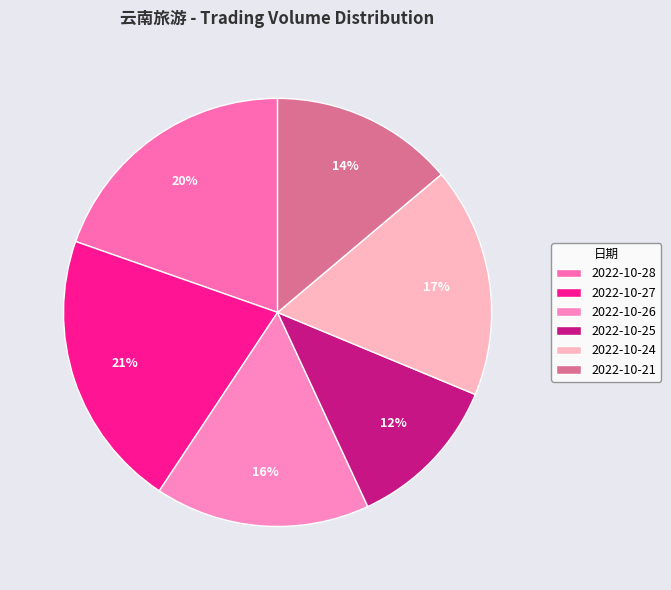

Combined, what portion of the pie is 2022-10-25 and 2022-10-26?

28.1%